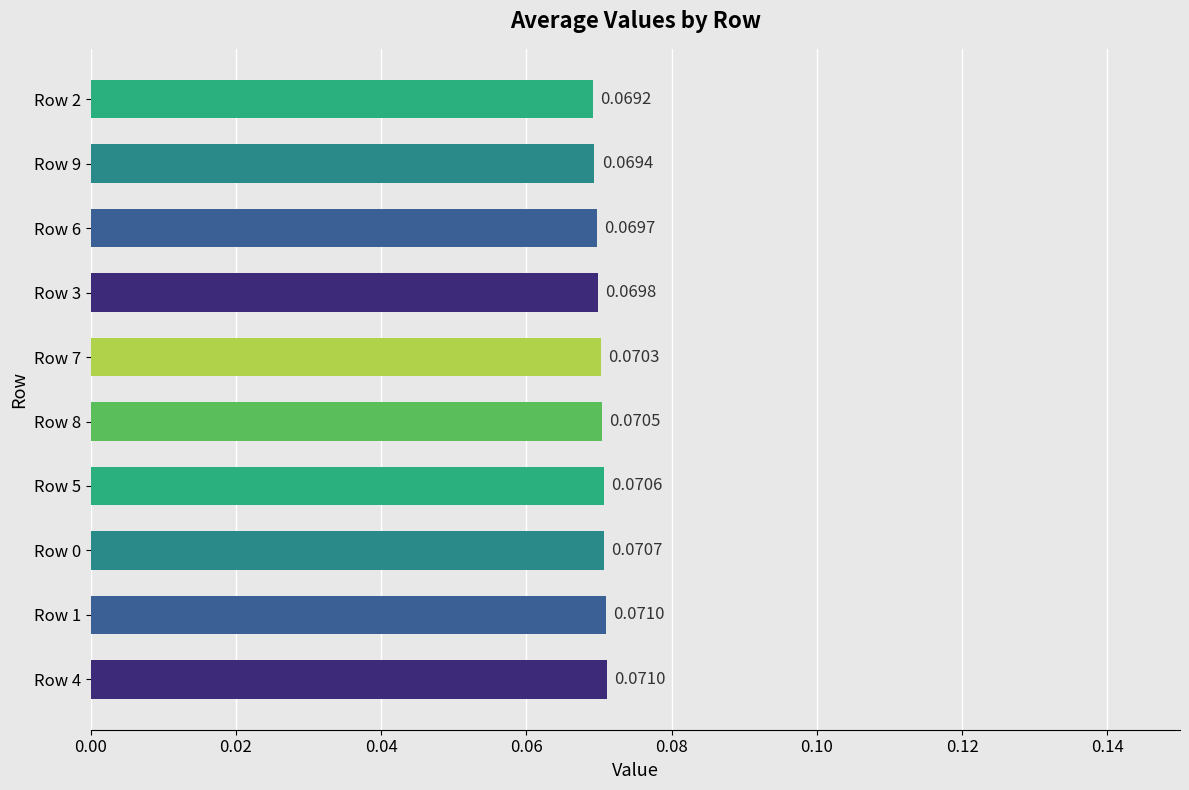

Between Row 2 and Row 3, which is larger?

Row 3